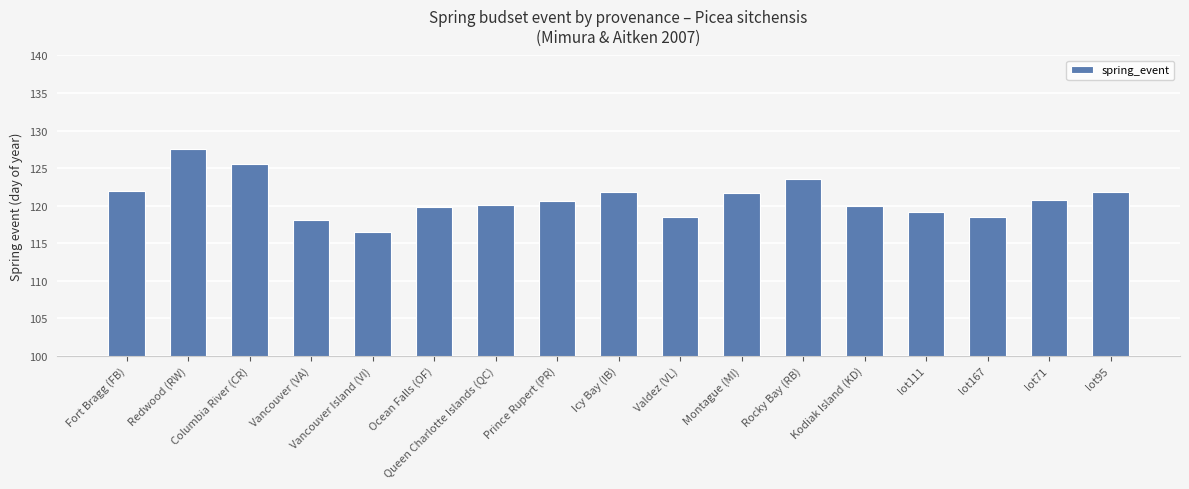

What is the label of the 2nd bar from the left?

Redwood (RW)